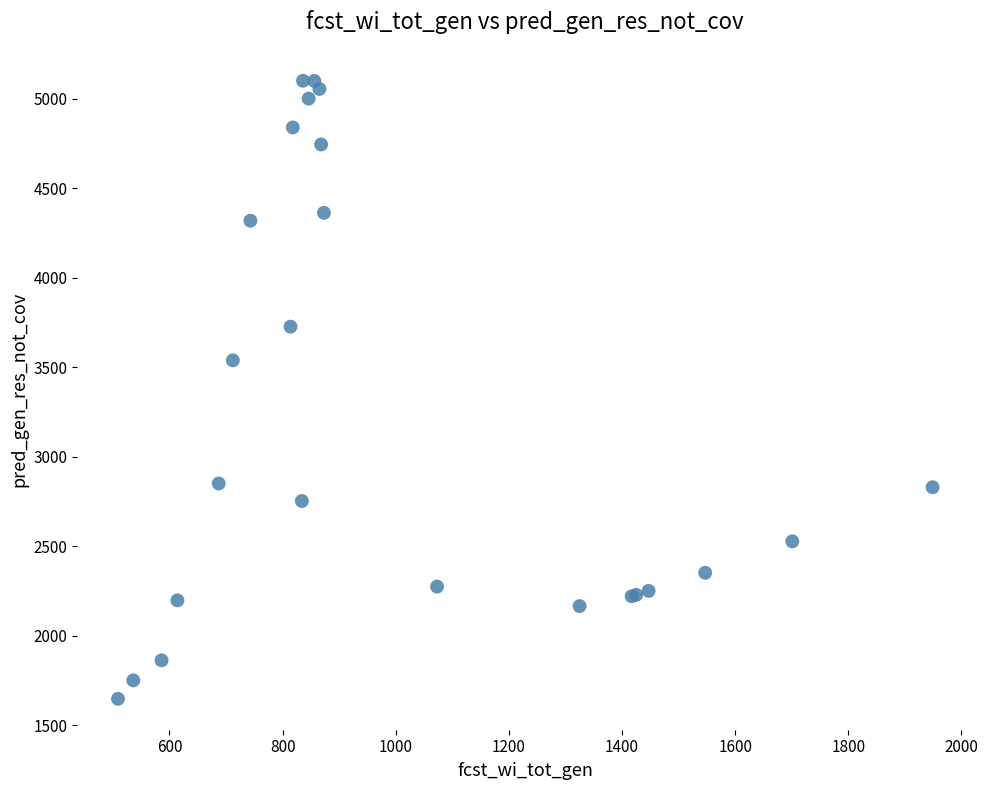

What Y value in the scatter plot is closest to 3374?

3539